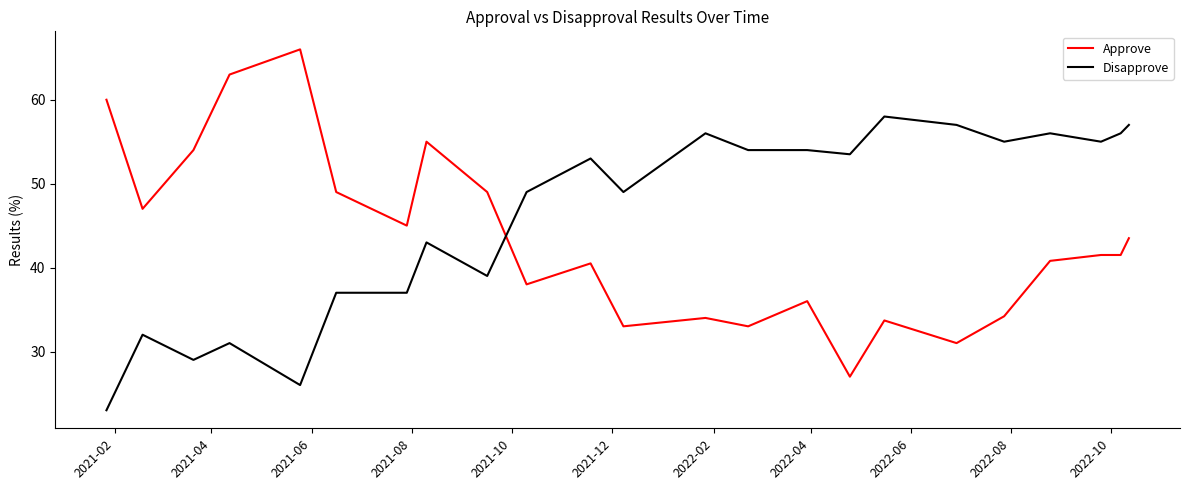

List the series in order of their peak value, lowest first.

Disapprove, Approve